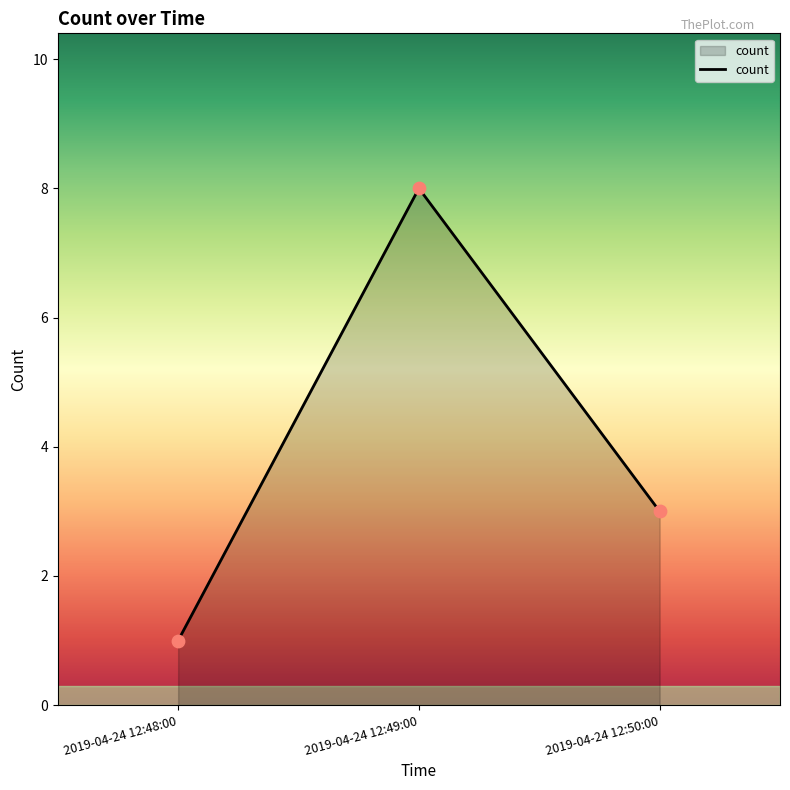

What is the change in value from 2019-04-24 12:48:00 to 2019-04-24 12:49:00?

+7